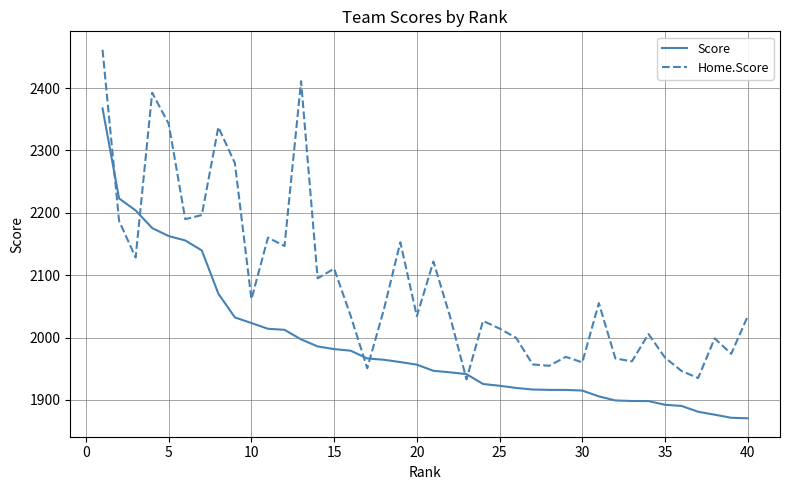

Does the chart have visible grid lines?

Yes